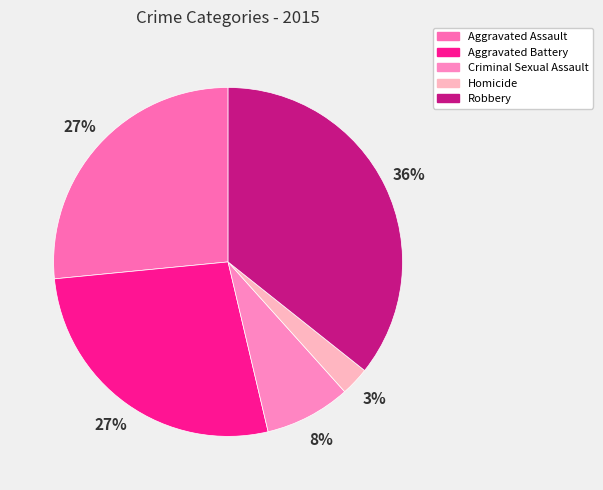

True or false: Aggravated Assault accounts for 27% of the total.

True